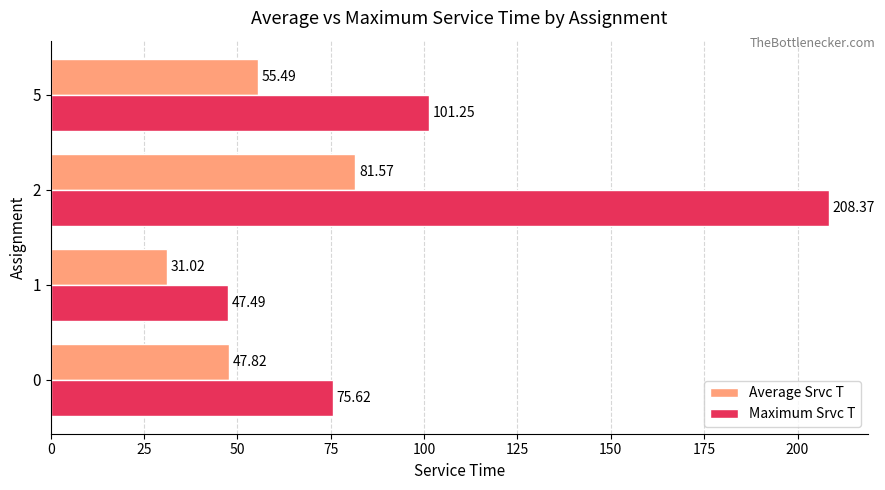

What is the average value of the Average Srvc T series?

54.0